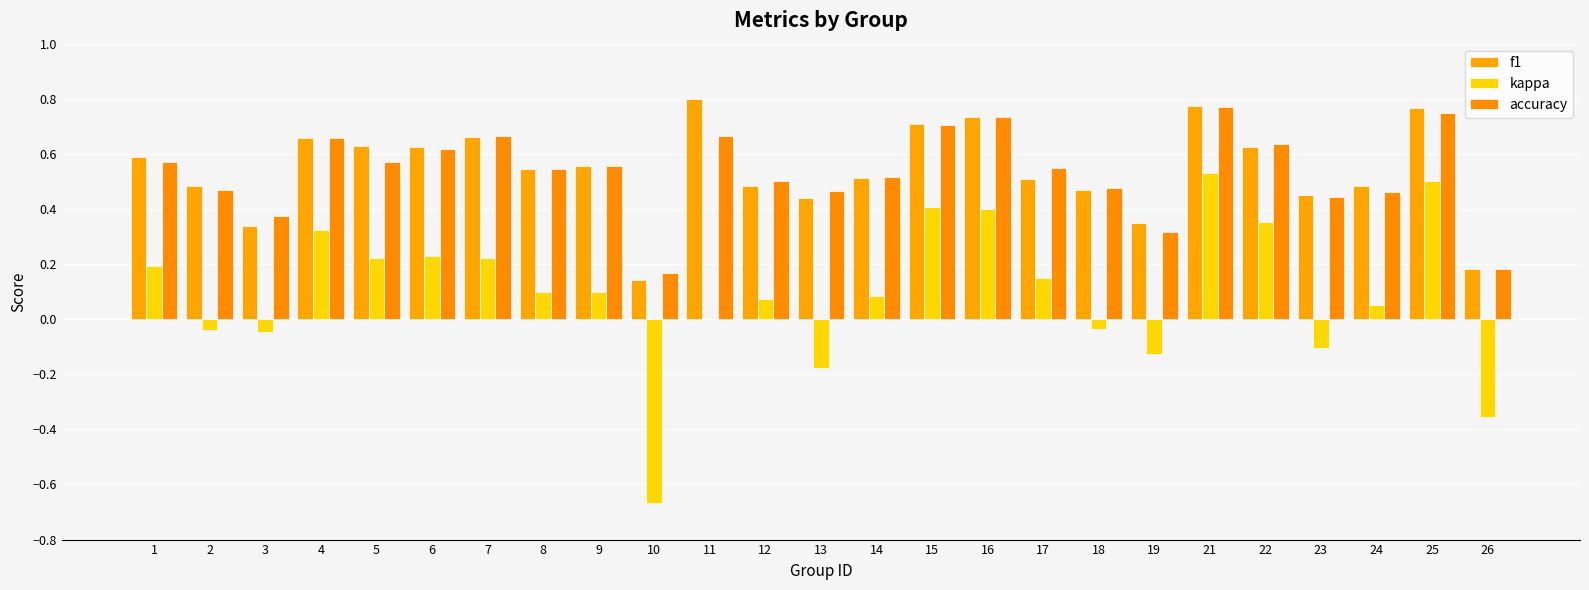

How many categories are shown in the chart?

25